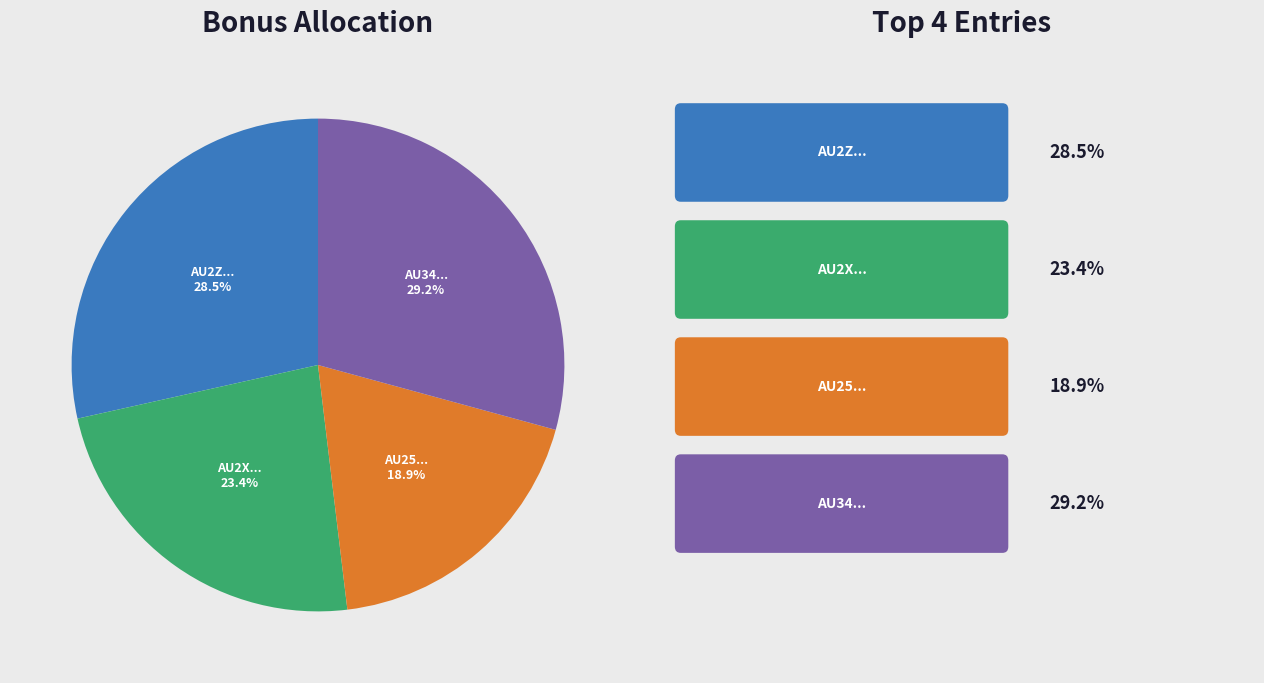

Does any single category account for the majority?

No